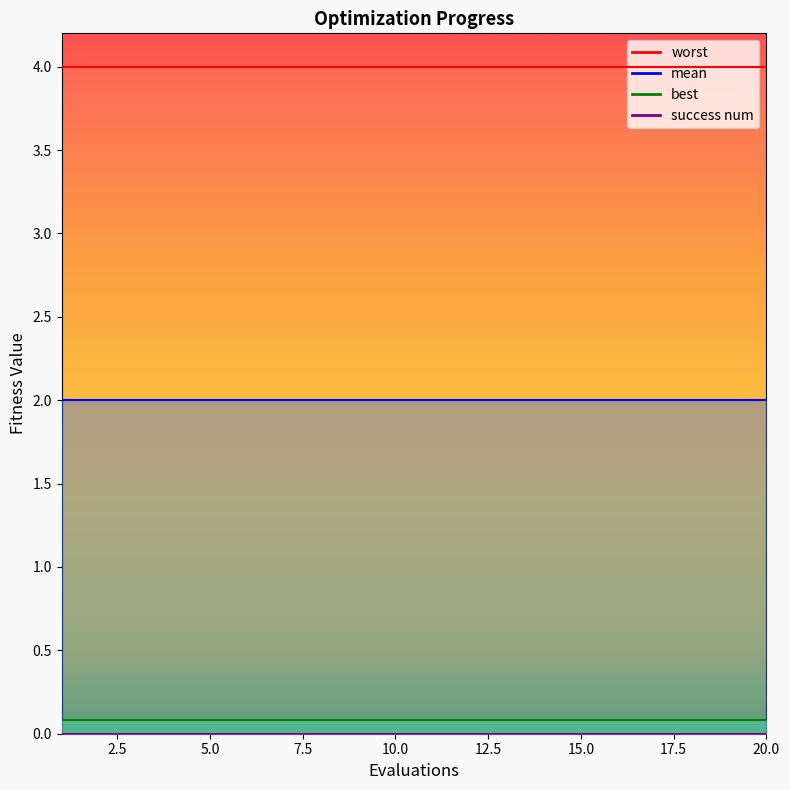

At which label is success num closest to 0?

1